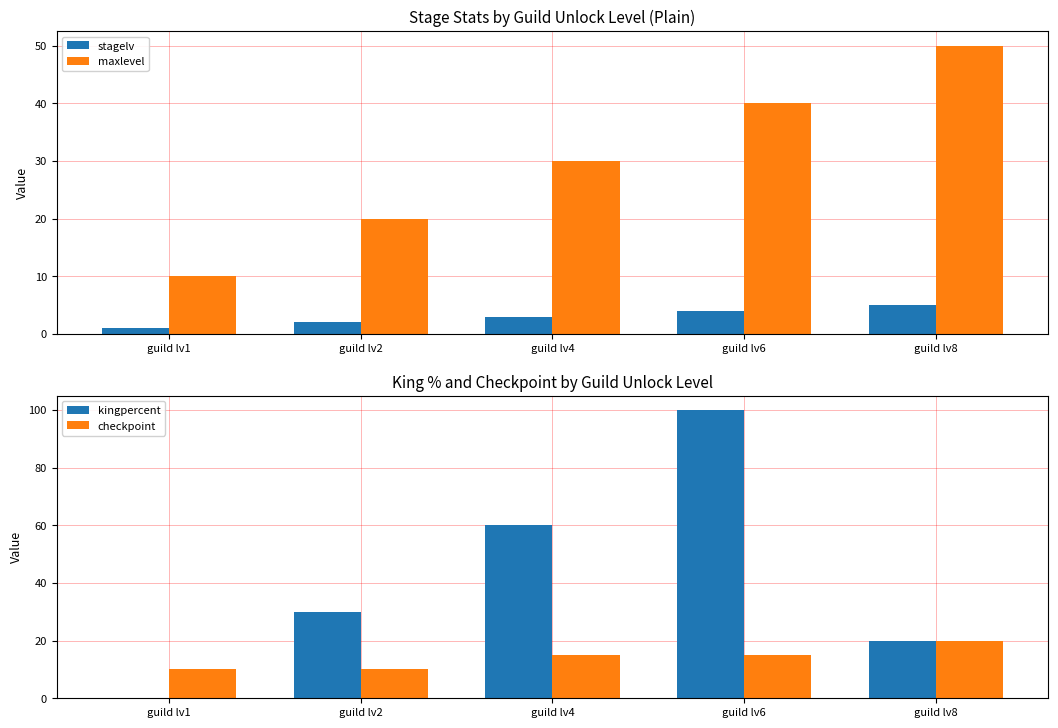

What is the sum of the kingpercent values at guild lv2 and guild lv1?

30